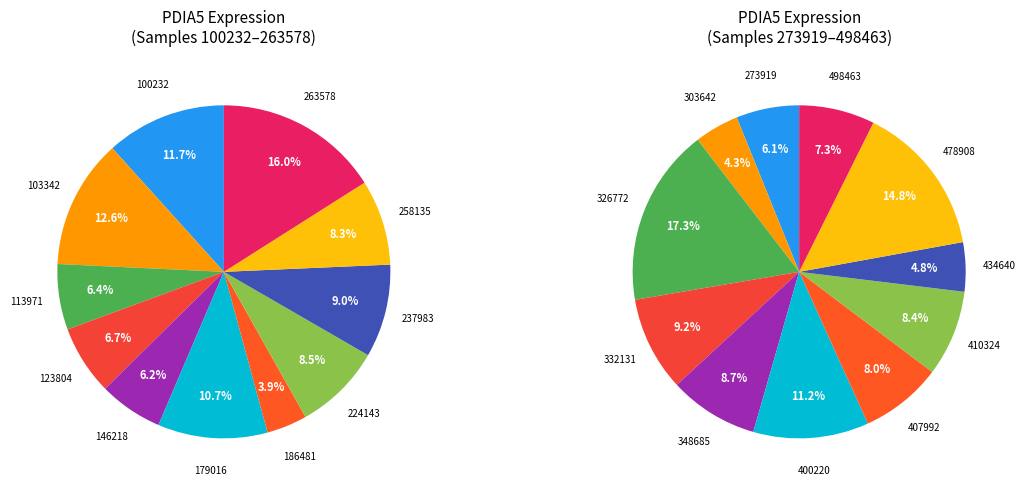

What is the ratio of the value at 113971 to the value at 258135?

0.8